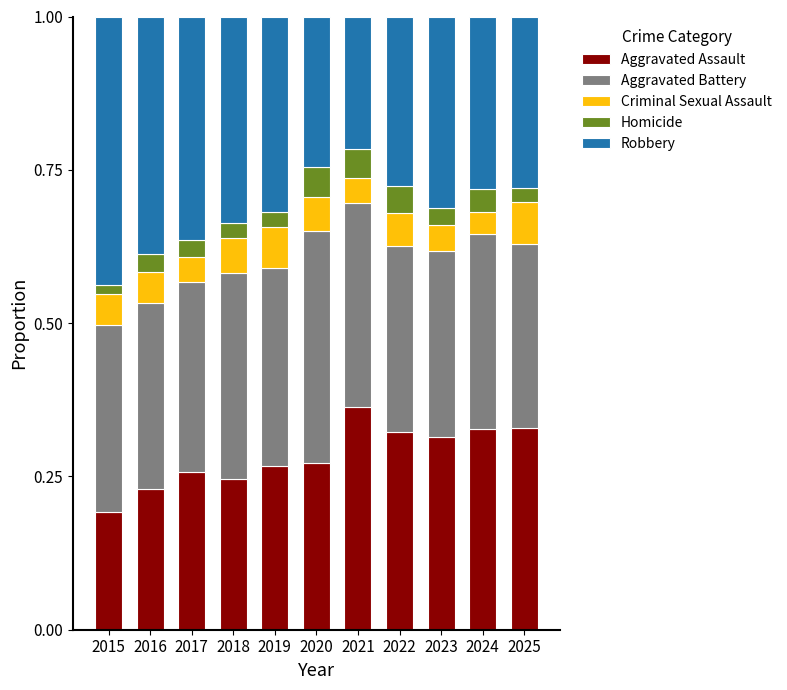

What is the total value across all series at 2024?

1.0